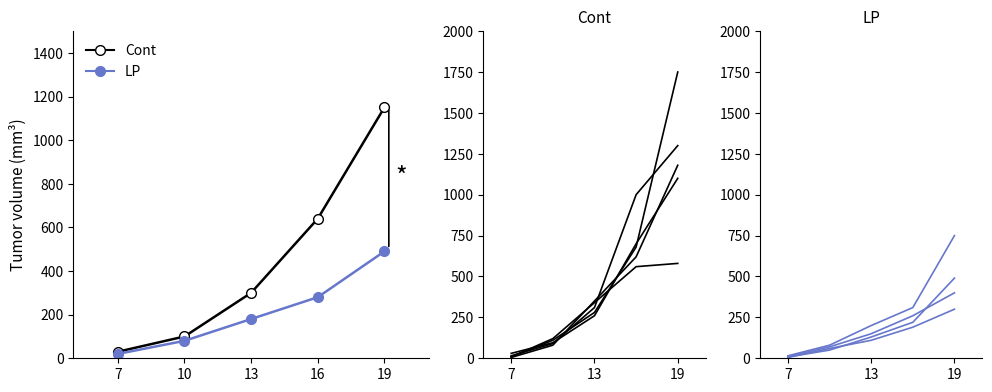

What is the difference between the maximum and minimum values in the LP series?

470